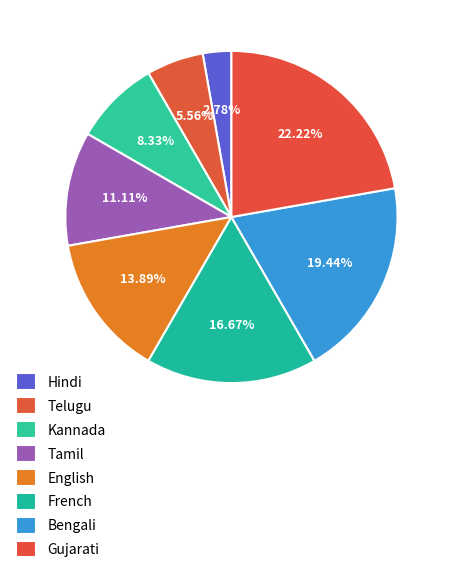

How many segments does this pie chart have?

8